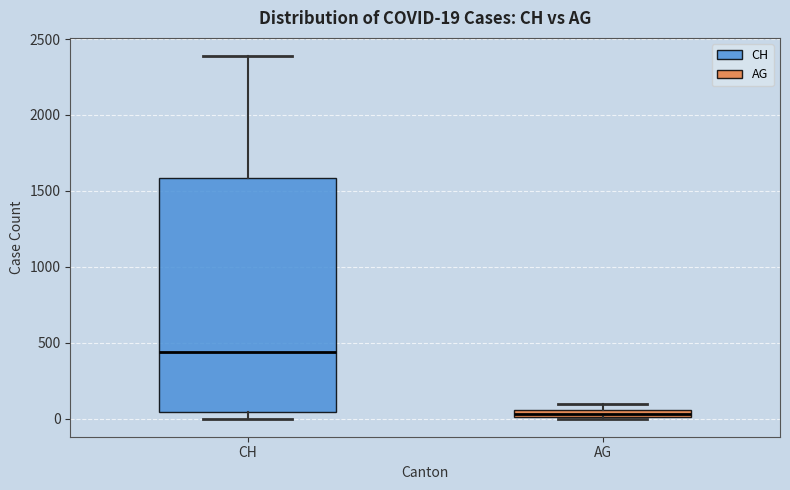

Which box's median line is the highest?

CH